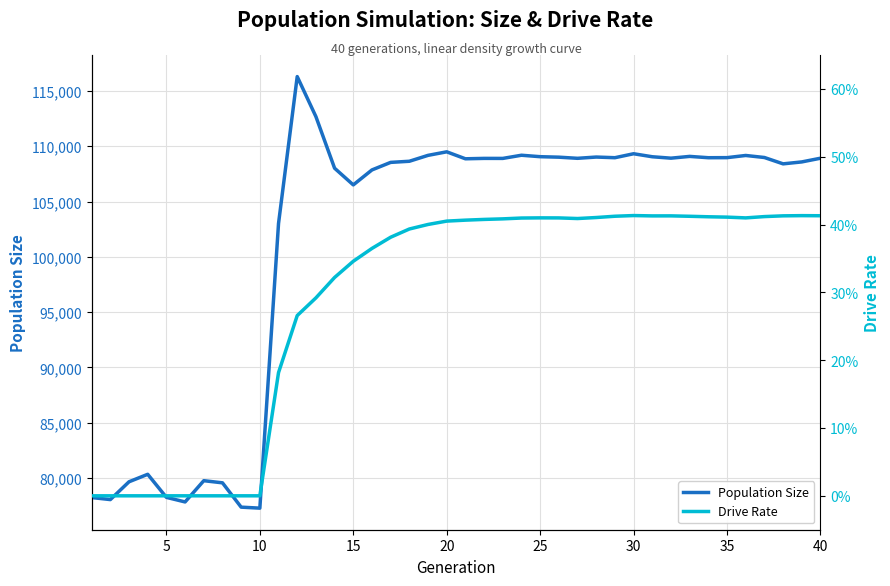

What is the lowest value of the Population Size series?

77270